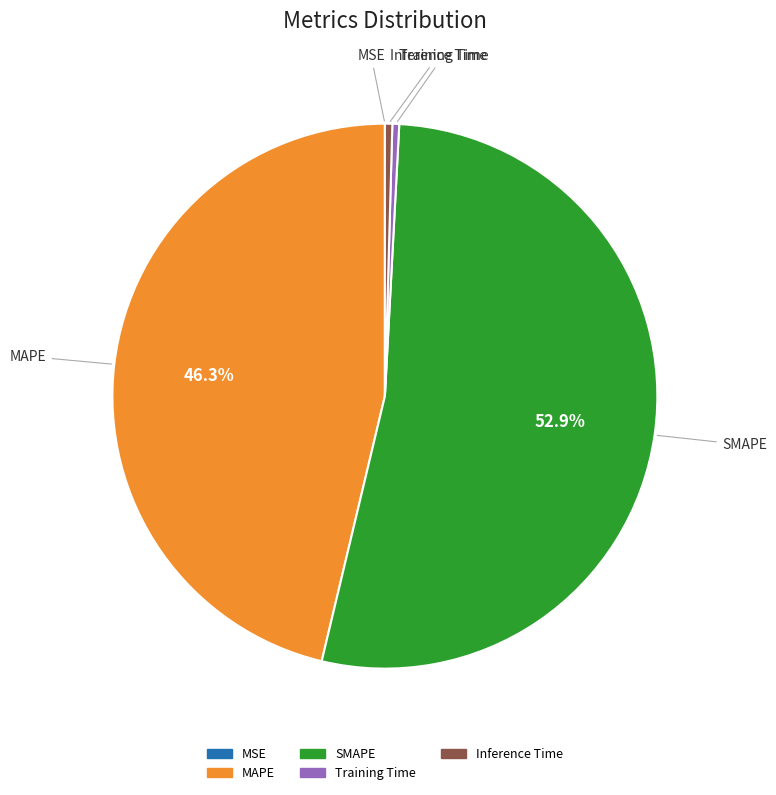

Combined, do MAPE and Inference Time account for over 50%?

No